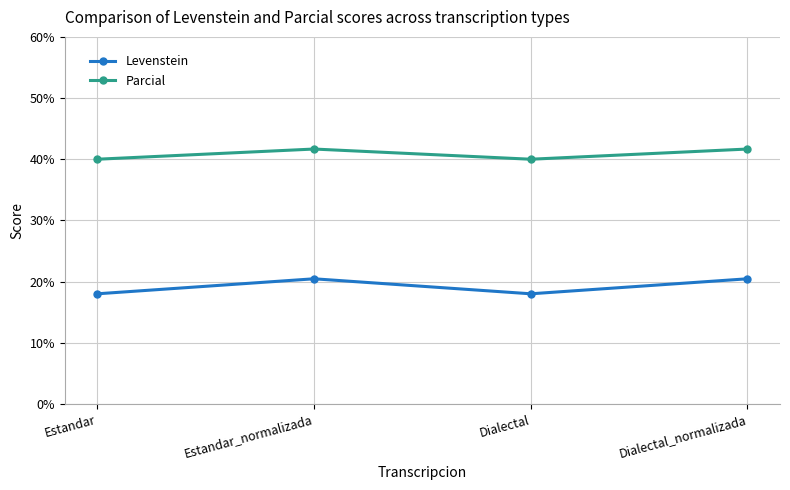

At Estandar, list the series in order from largest to smallest.

Parcial, Levenstein